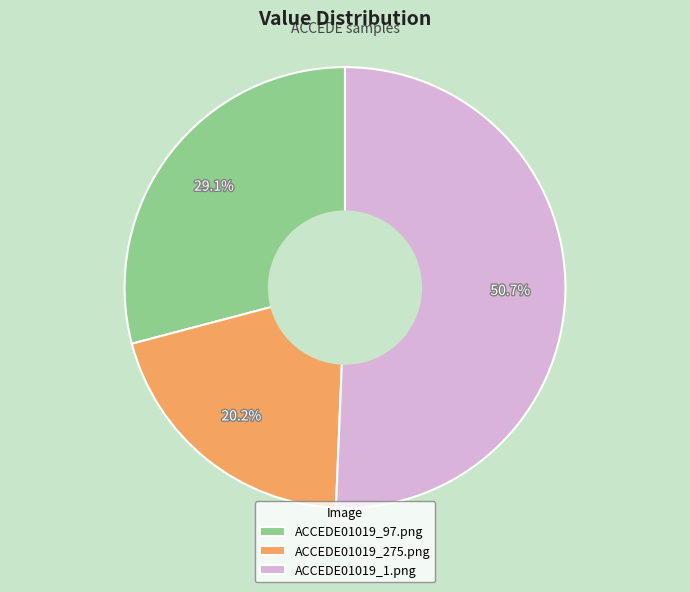

How much of the chart is everything except ACCEDE01019_97.png?

70.9%